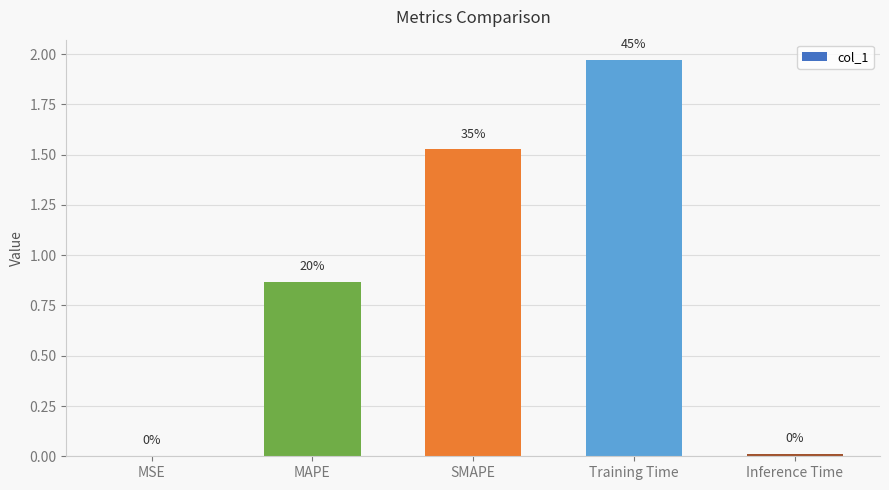

Reading left to right, transcribe all the data shown in this chart.

MSE=0.0	MAPE=0.9	SMAPE=1.5	Training Time=2.0	Inference Time=0.0